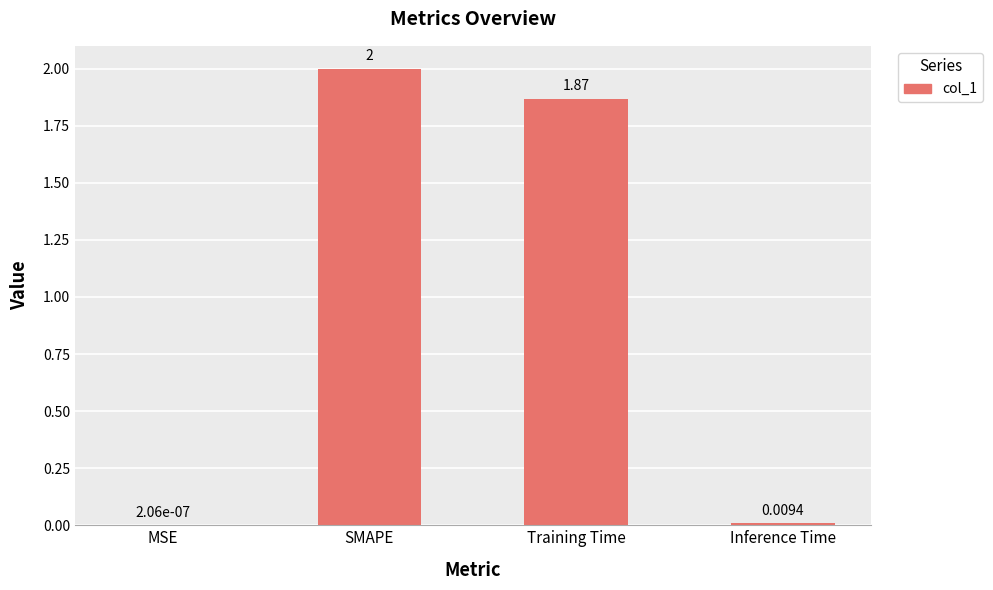

Where does the data first go above 1?

SMAPE